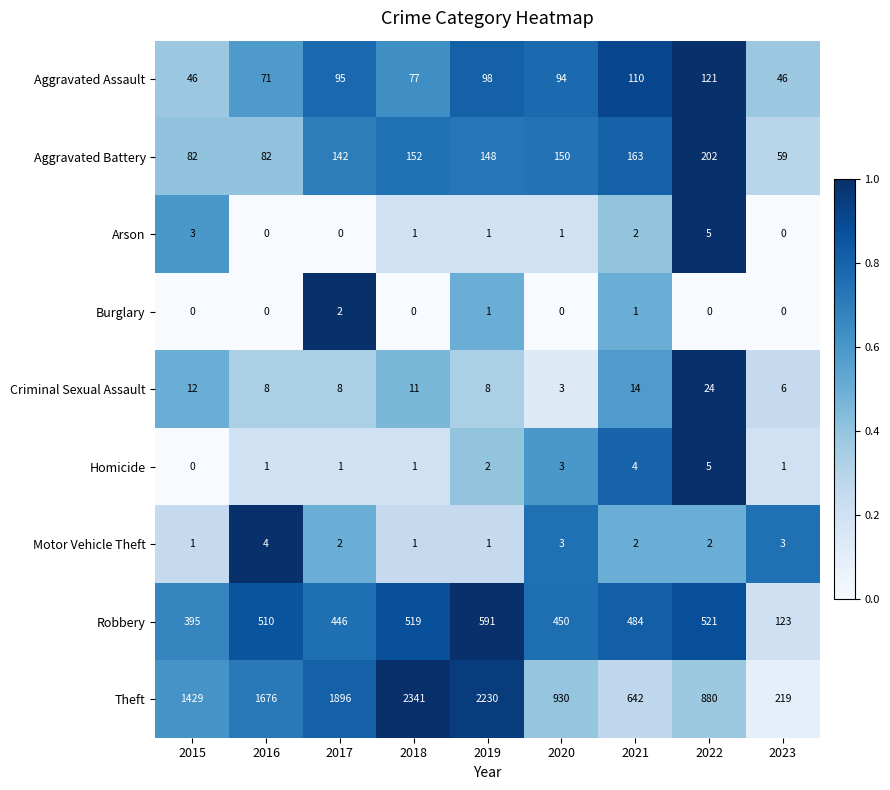

Which series has the largest total across all categories?

Theft